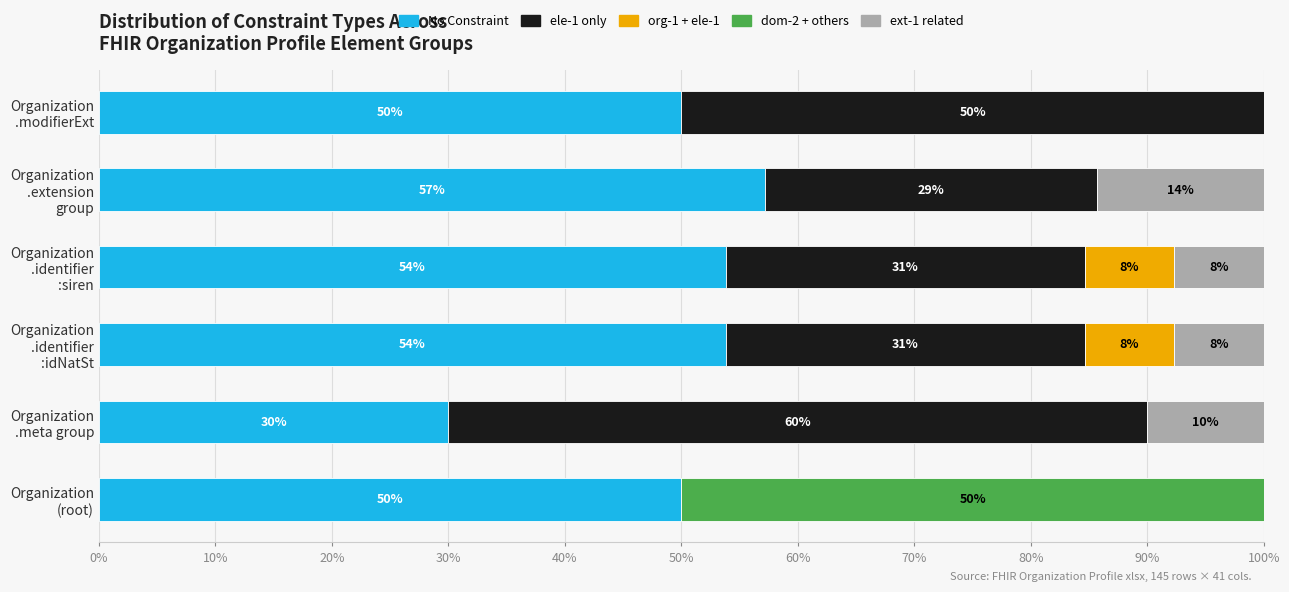

What is the maximum value for No Constraint?

57.1